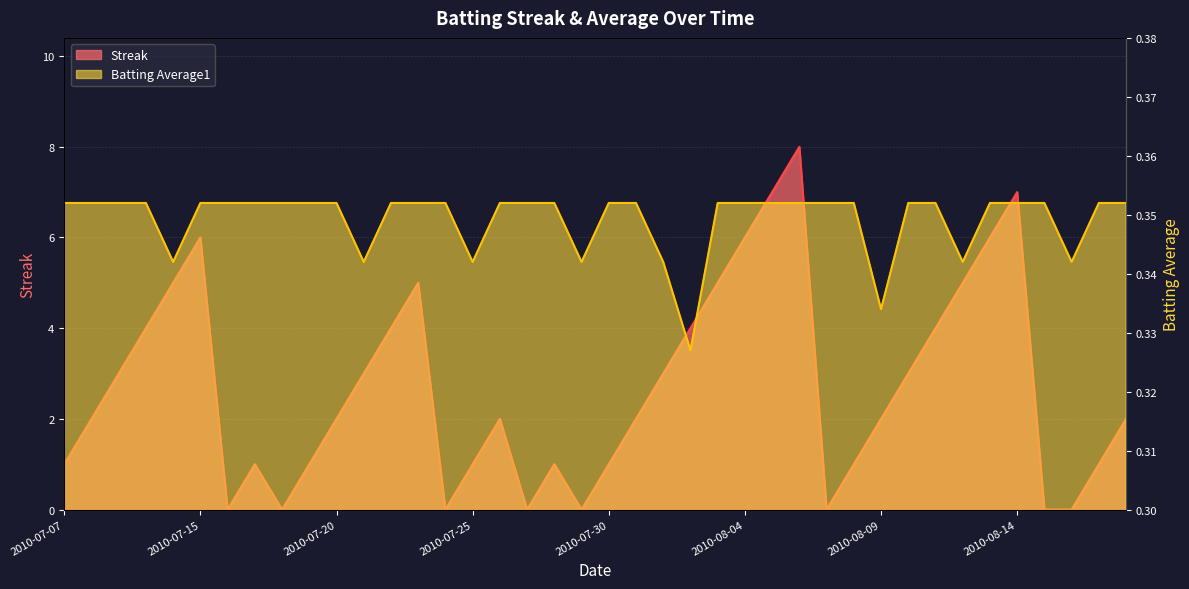

Which series has the largest total across all categories?

Streak